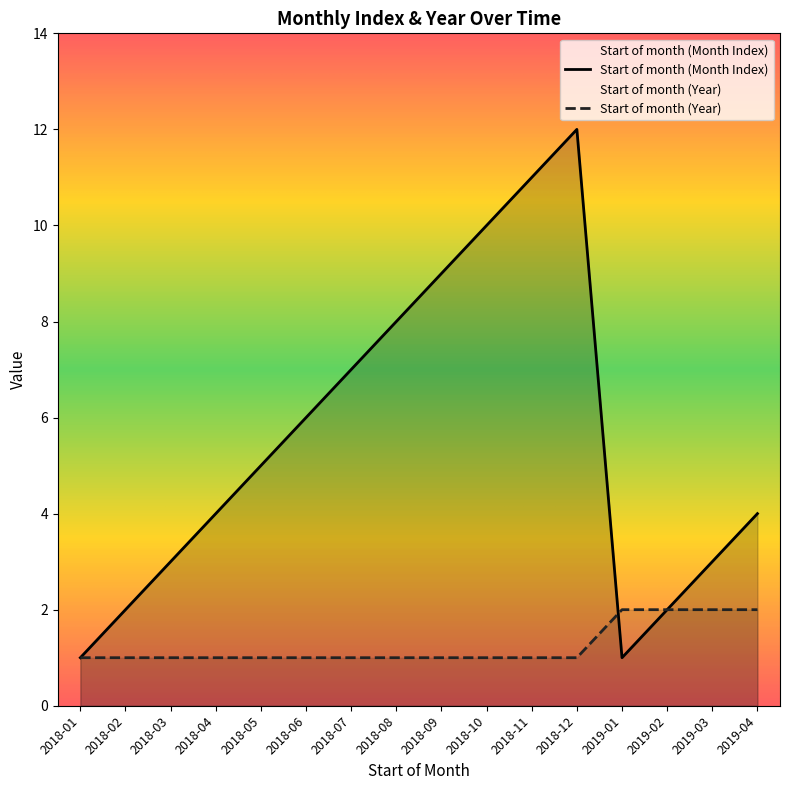

What position from the right is 2018-08?

9